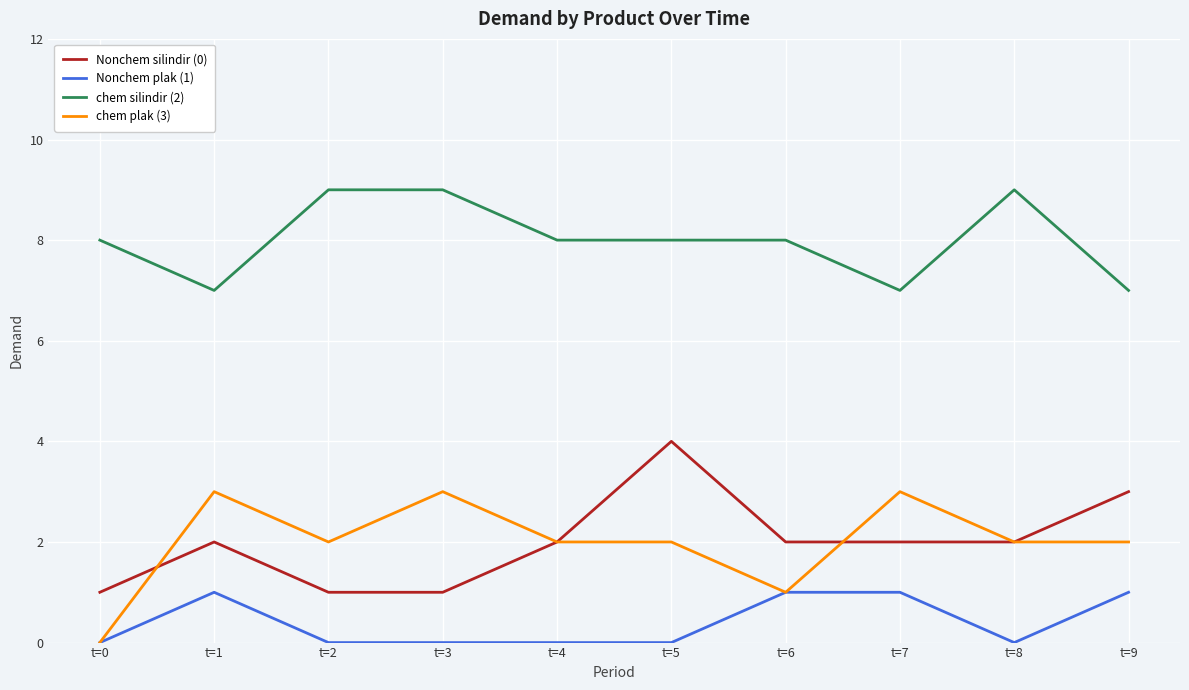

True or false: chem silindir (2) and Nonchem plak (1) intersect in this chart.

False